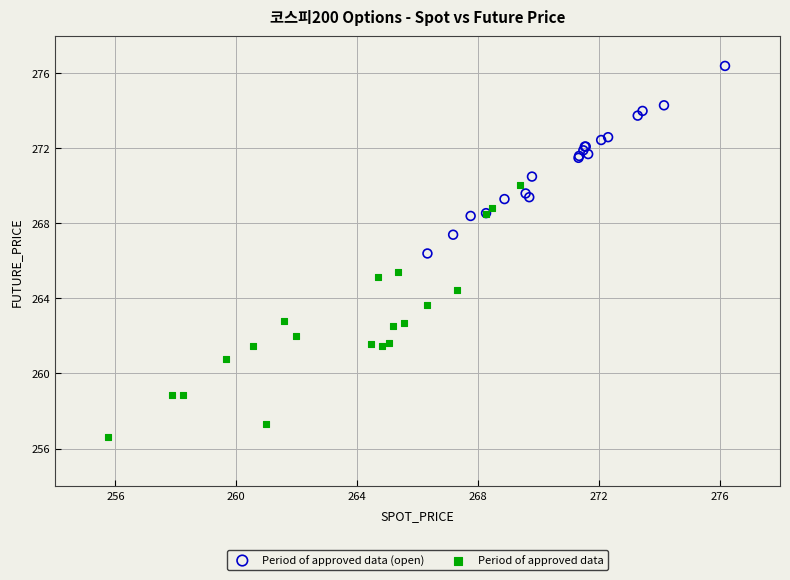

What are all the series names shown in the legend?

Period of approved data (open), Period of approved data